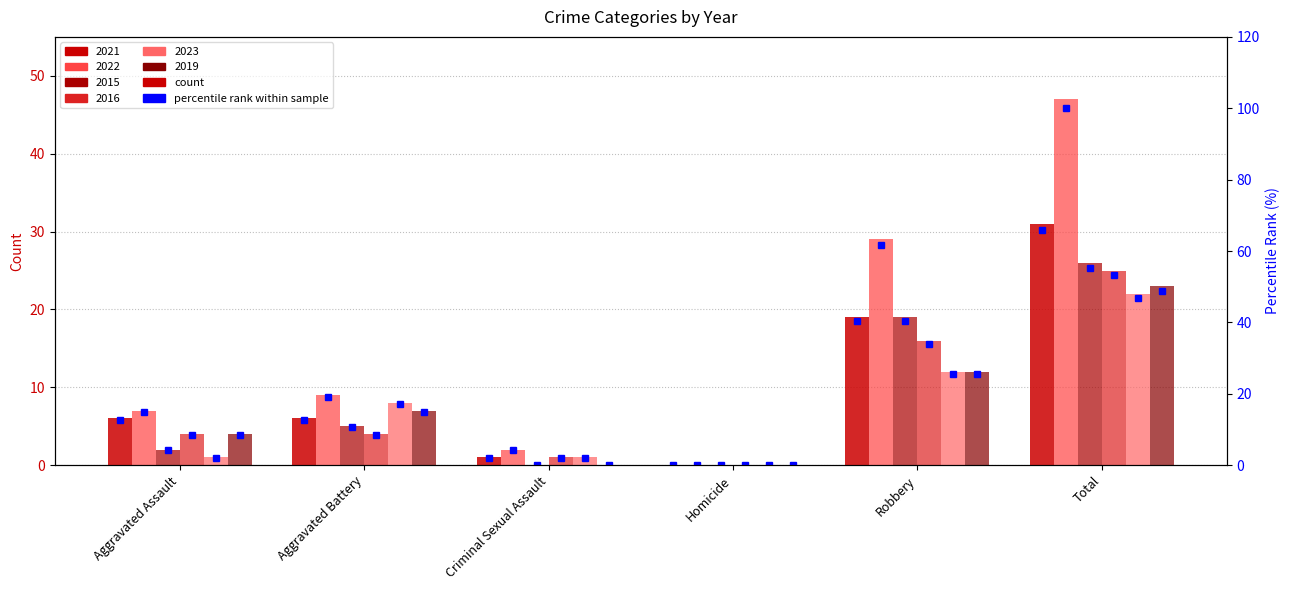

How many data points in 2021 % are less than 12?

2